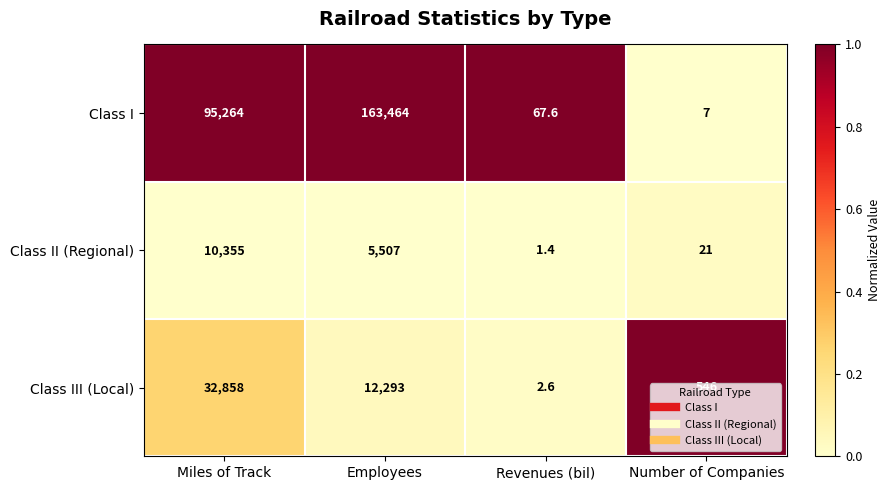

At which label does Class III (Local) first exceed 12293?

Miles of Track